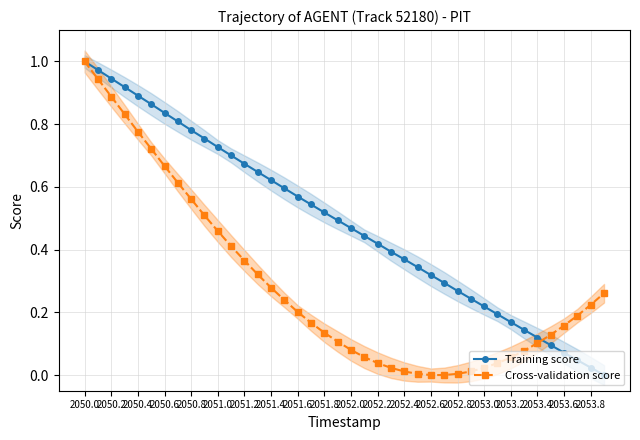

True or false: Training score has more than 2 points higher than both neighbors.

False